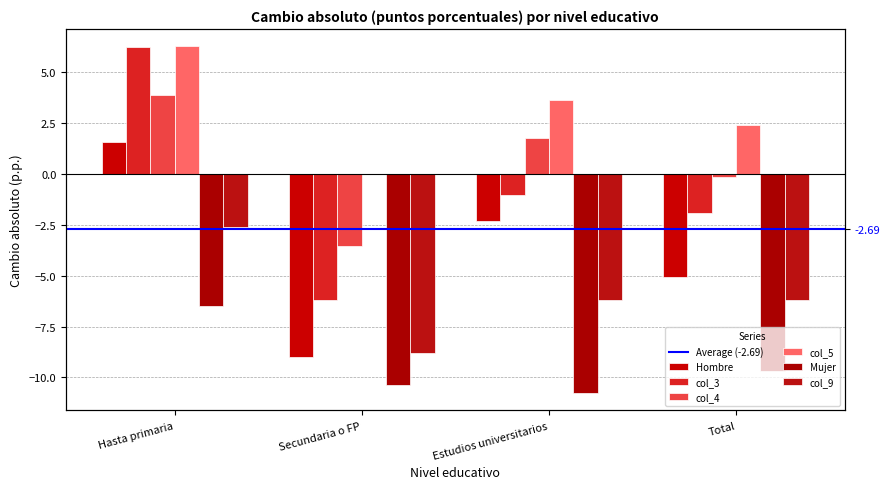

The value of Hombre at Hasta primaria is 1.6. True or false?

True